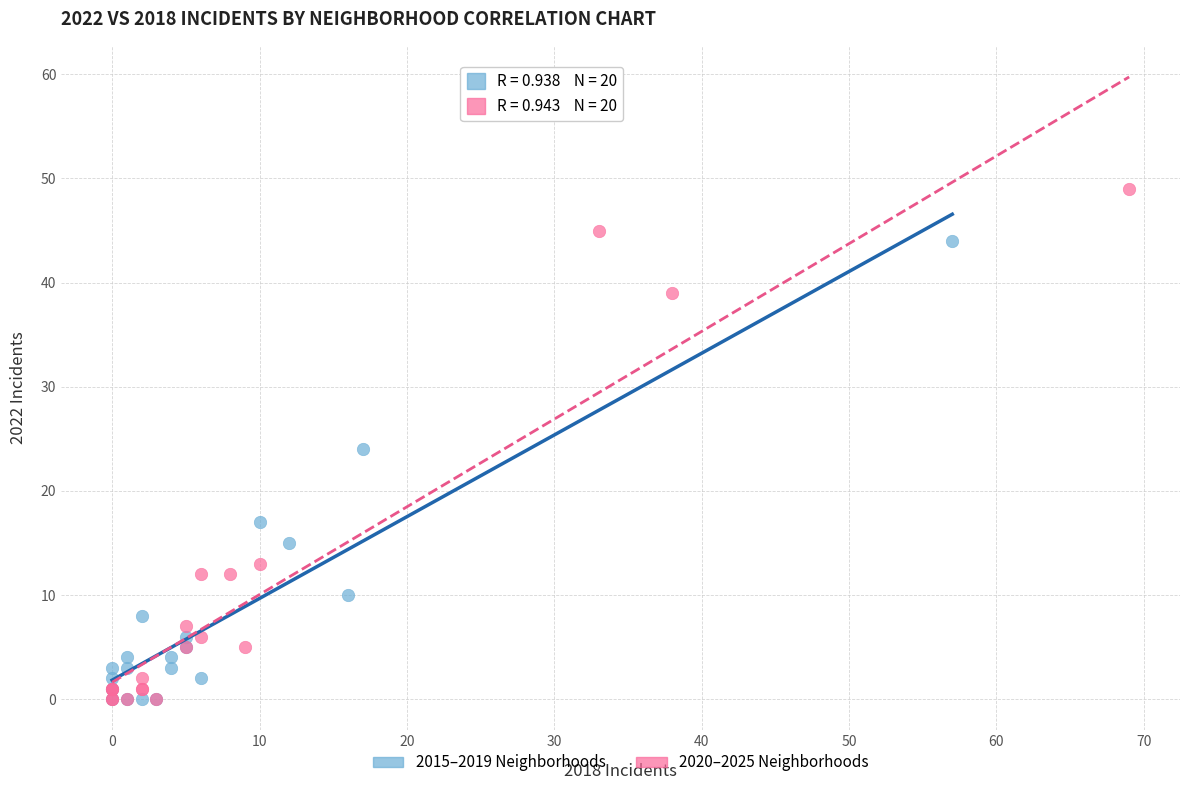

Which series has the largest Y range (max minus min)?

2020–2025 Neighborhoods